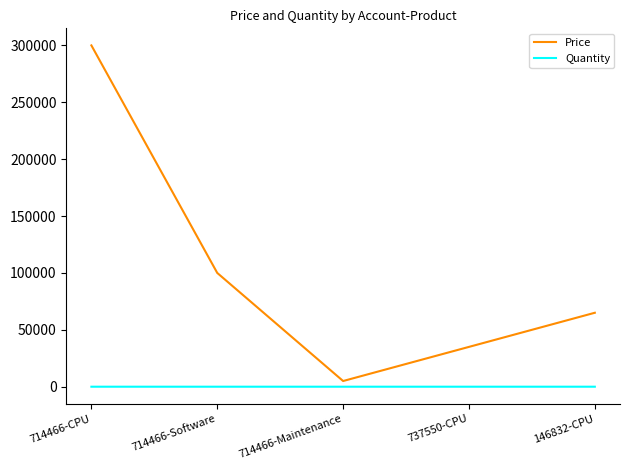

Between 714466-Software and 714466-Maintenance, which series saw the biggest shift?

Price